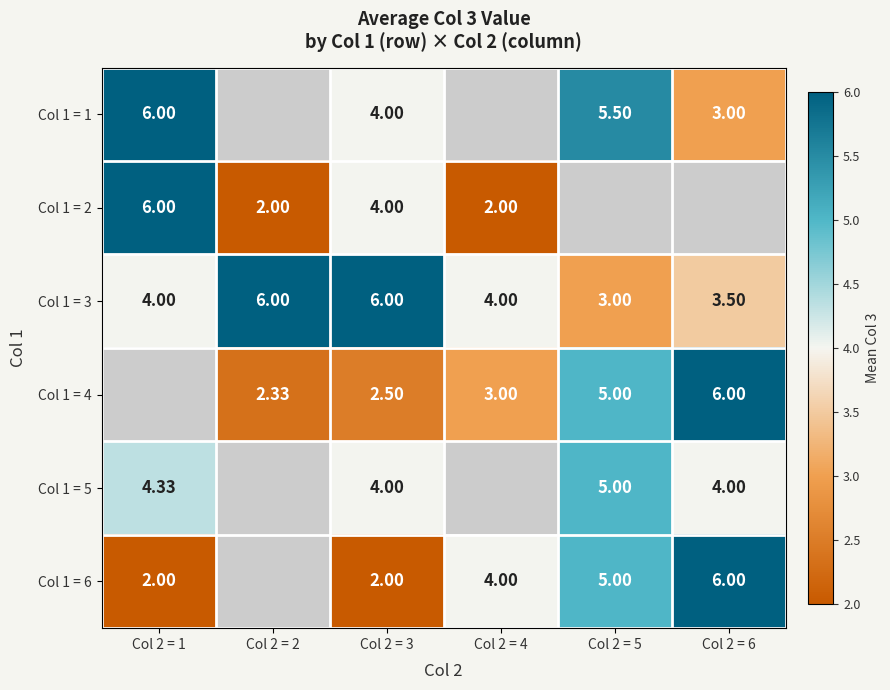

Is the value of Col 1 = 3 at Col 2 = 3 greater than the value of Col 1 = 5 at Col 2 = 5?

Yes